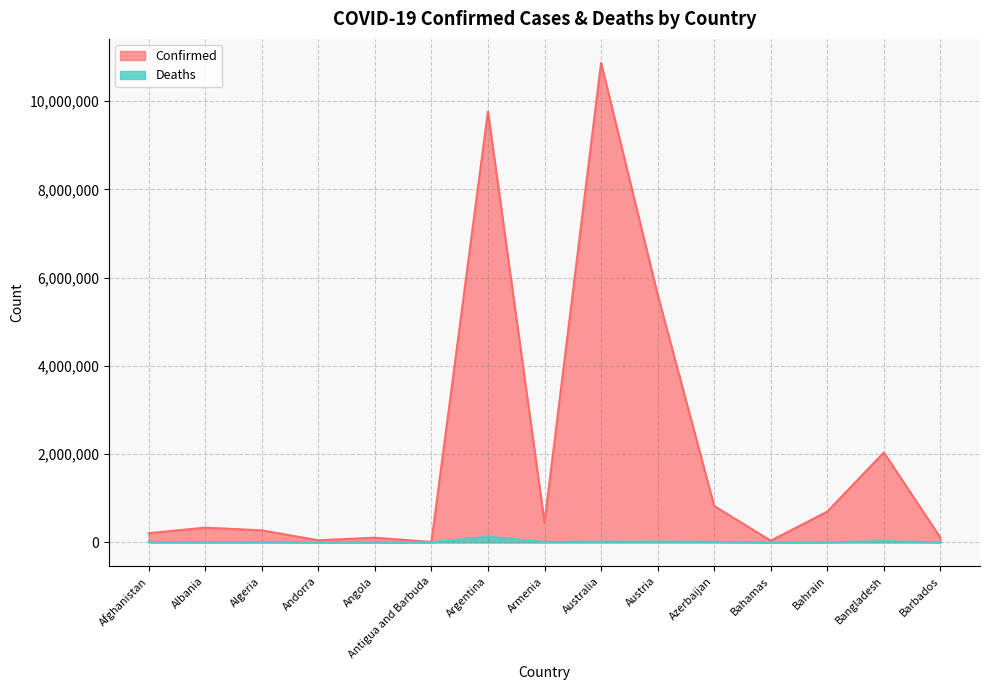

How many lines are shown in the chart?

2